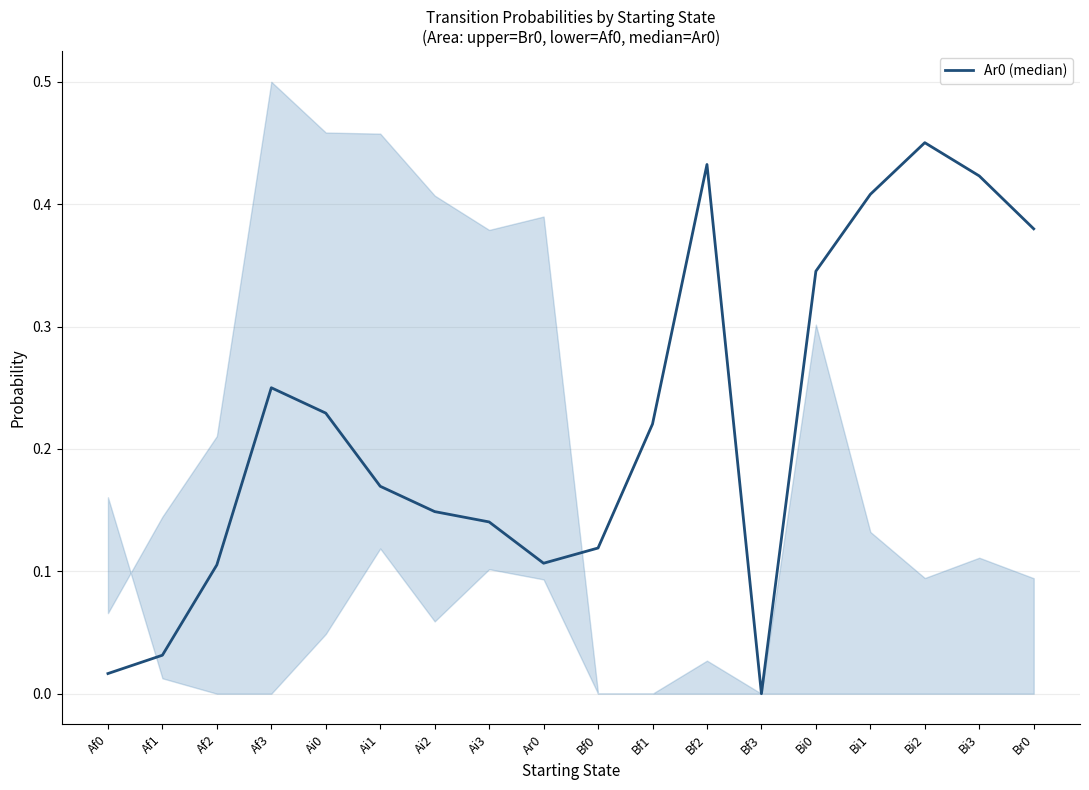

What is the label of the 3rd point from the right?

Bi2